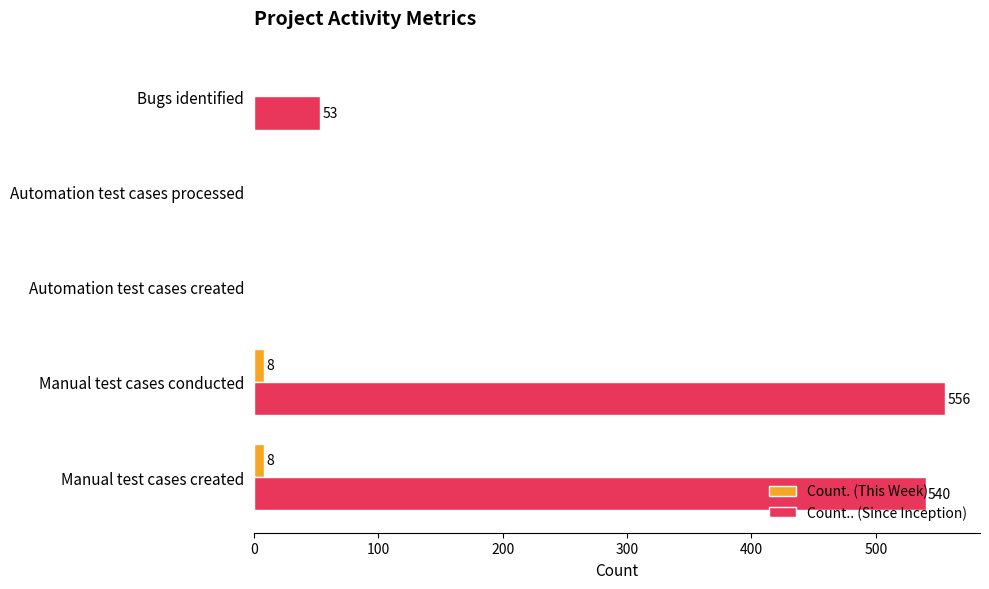

What is the sum of the Count.. (Since Inception) values at Automation test cases created and Bugs identified?

53